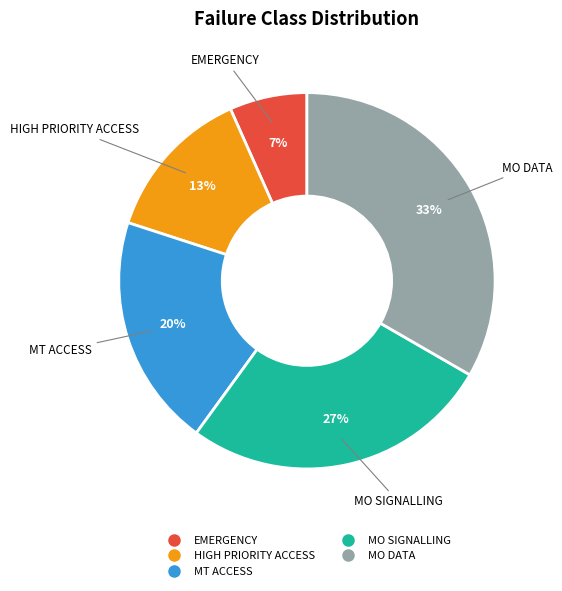

Approximately how many times larger is the value at MT ACCESS compared to MO DATA?

0.6